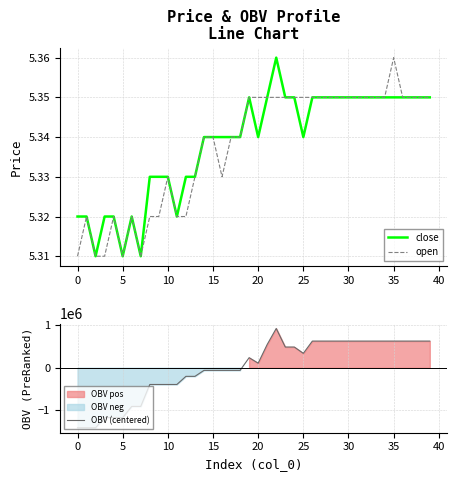

True or false: open and close intersect in this chart.

False